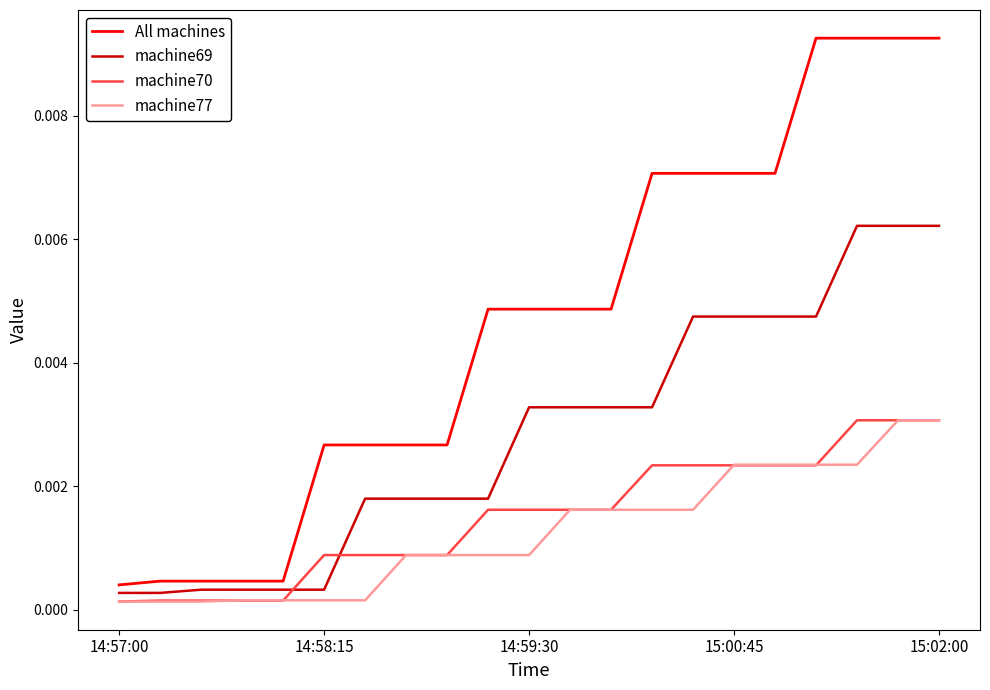

Which series has the widest spread of values?

All machines